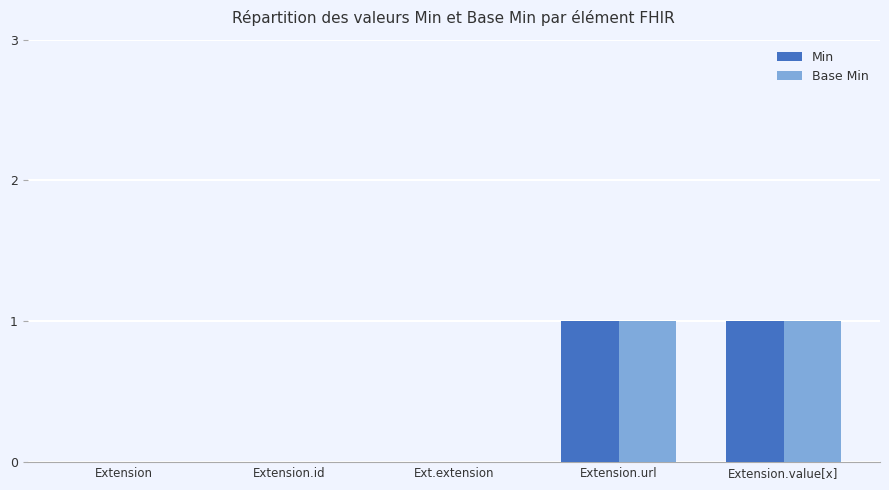

Is the value of Min at Extension.value[x] greater than the value of Base Min at Extension.id?

Yes